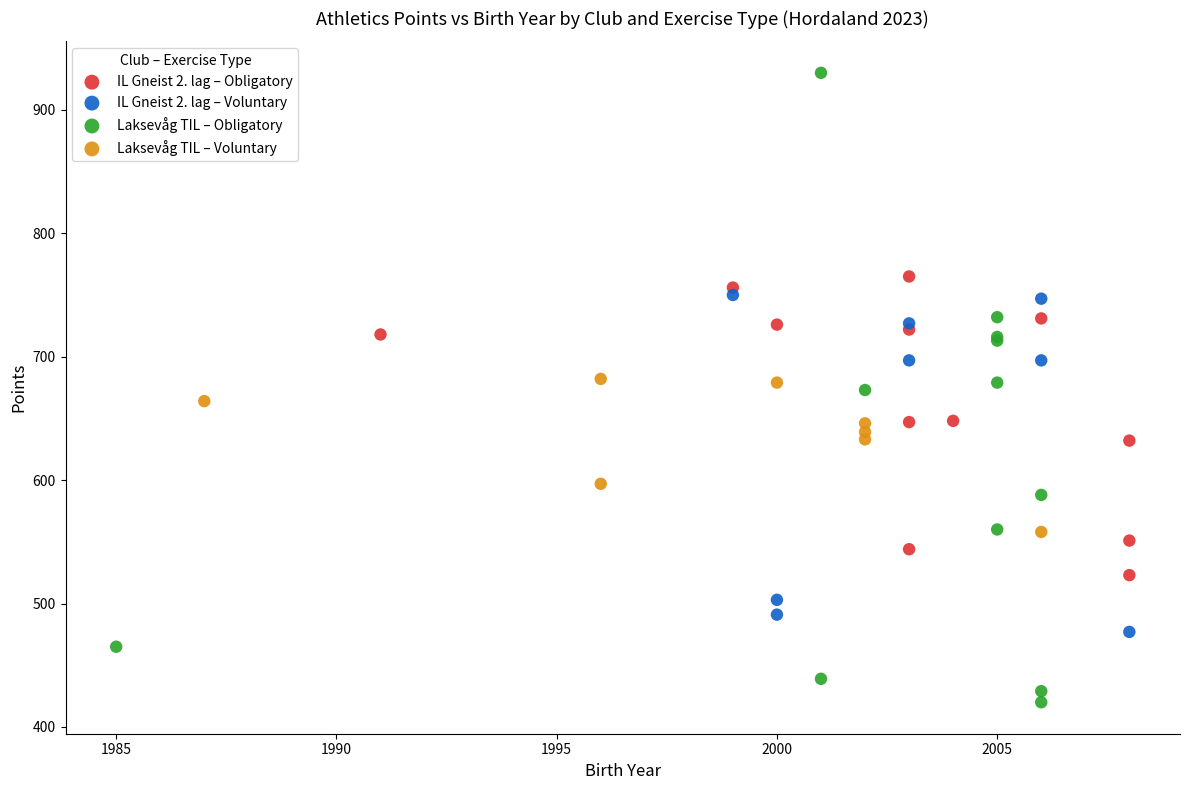

Which series contains the lowest Y value?

Laksevåg TIL – Obligatory